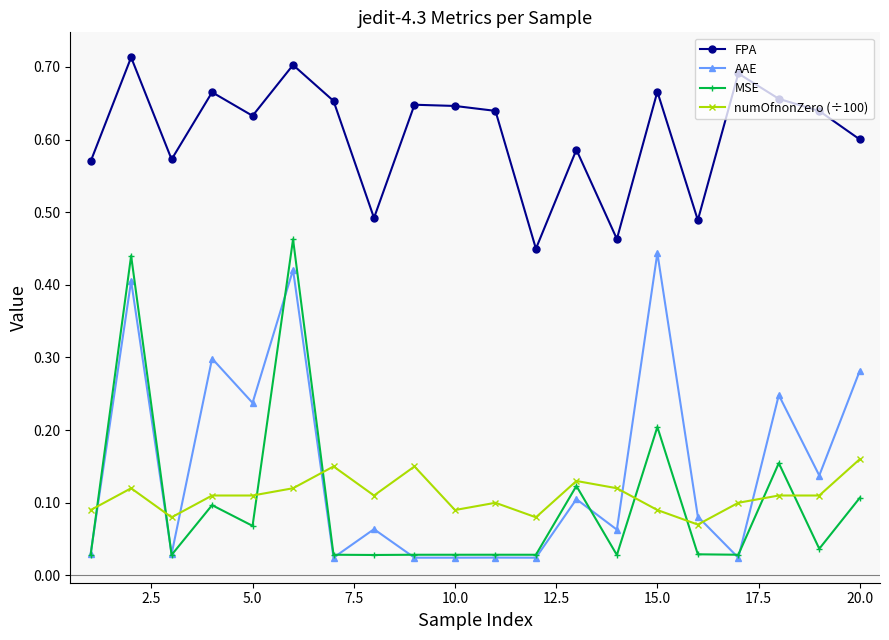

True or false: AAE and FPA cross at least once.

False